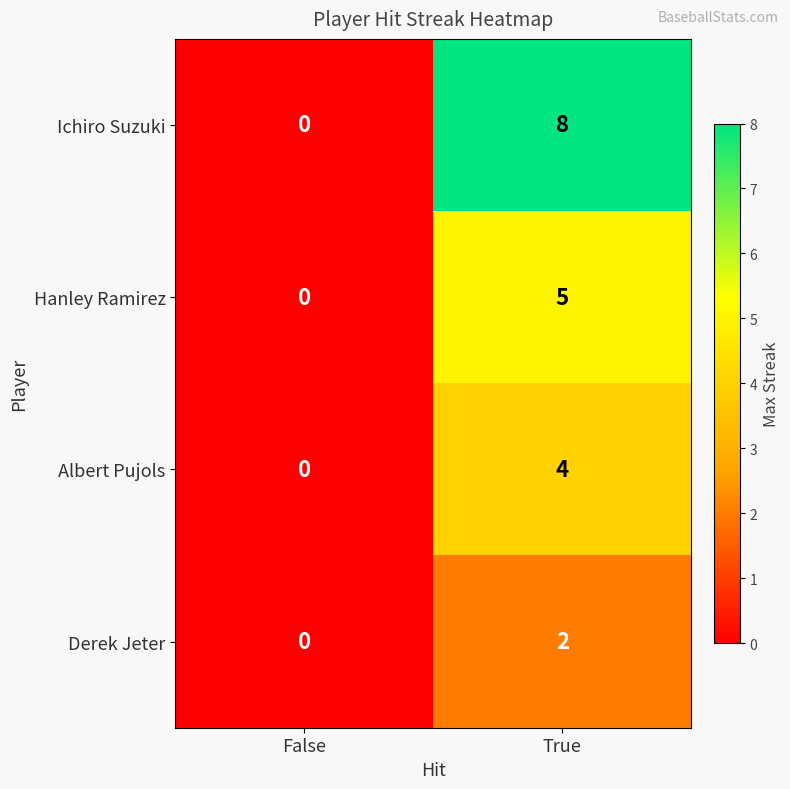

How many values in Derek Jeter are above zero?

1